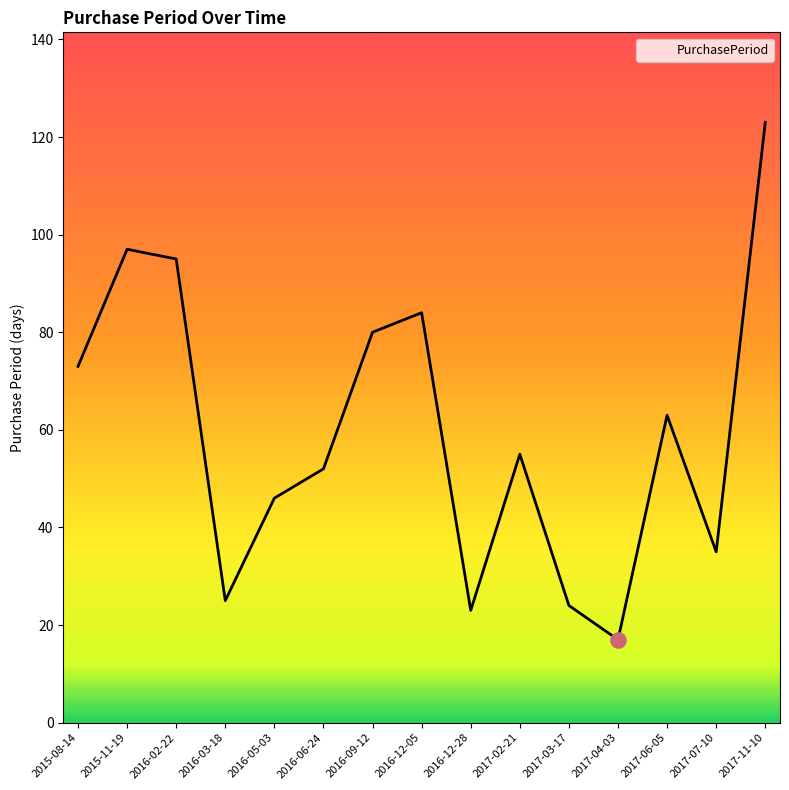

What is the change in value from 2016-06-24 to 2017-03-17?

-28